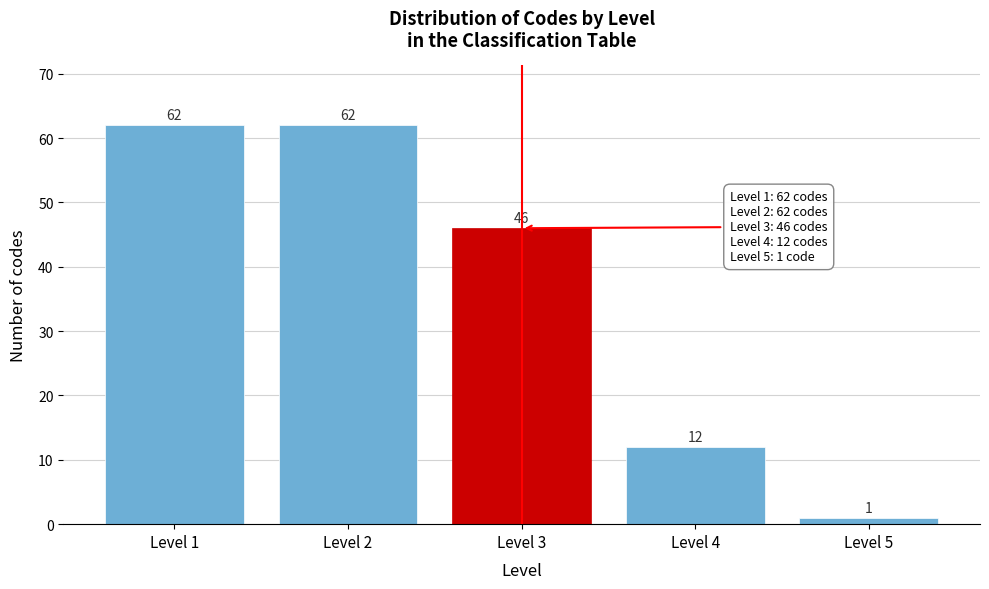

Reading right to left, what are all the values shown in this chart?

Level 5=1	Level 4=12	Level 3=46	Level 2=62	Level 1=62